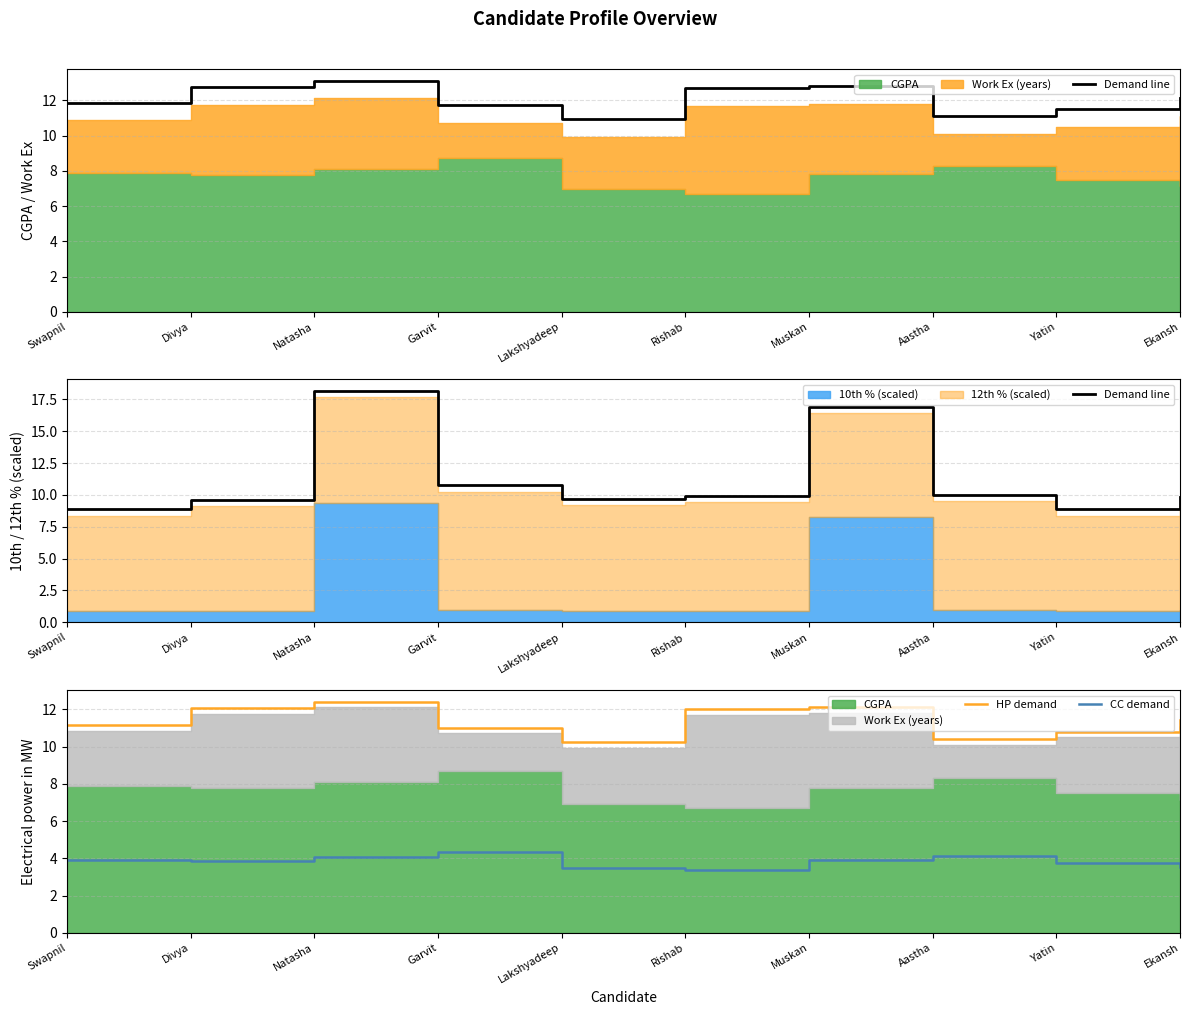

The value of HP demand at Yatin is 2.3. True or false?

False